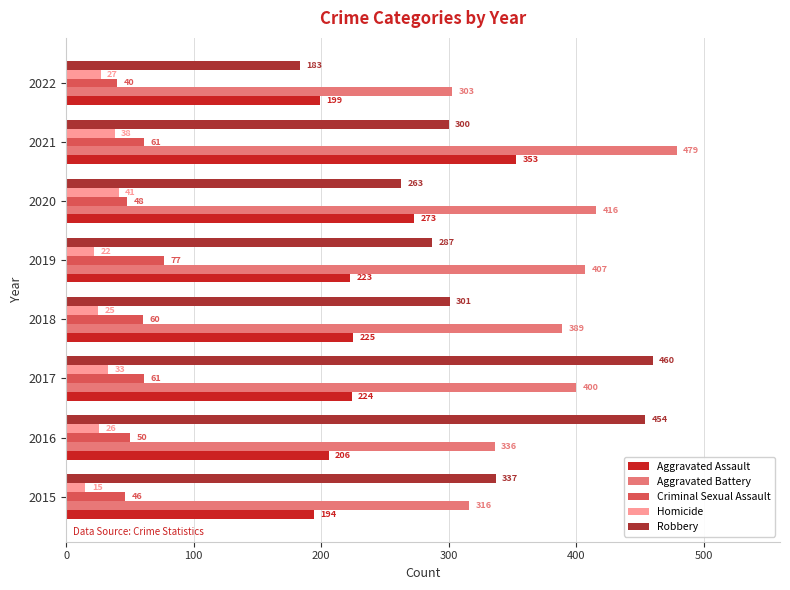

Rank the series by their maximum value, from highest to lowest.

Aggravated Battery, Robbery, Aggravated Assault, Criminal Sexual Assault, Homicide